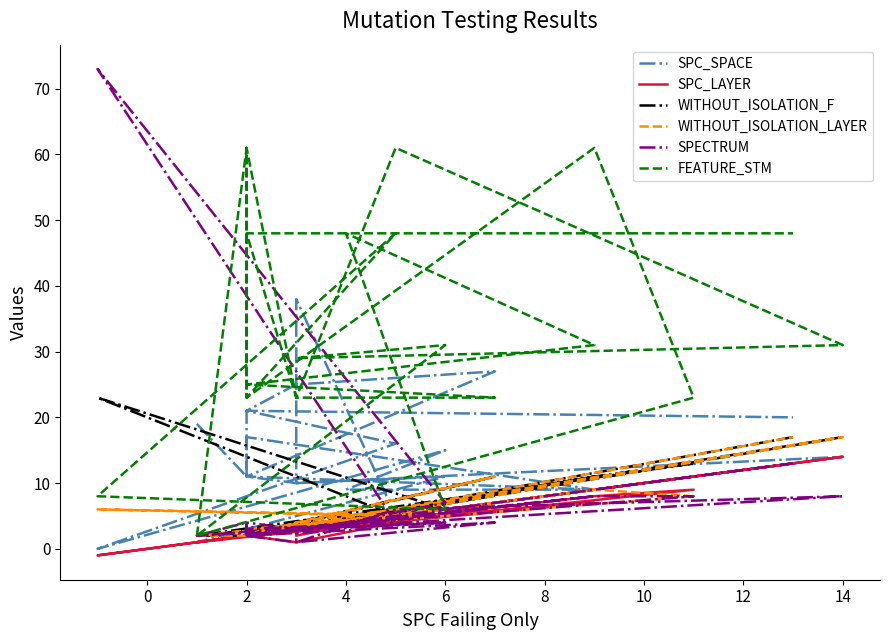

List the series in order of their peak value, lowest first.

SPC_LAYER, WITHOUT_ISOLATION_LAYER, WITHOUT_ISOLATION_F, SPC_SPACE, FEATURE_STM, SPECTRUM